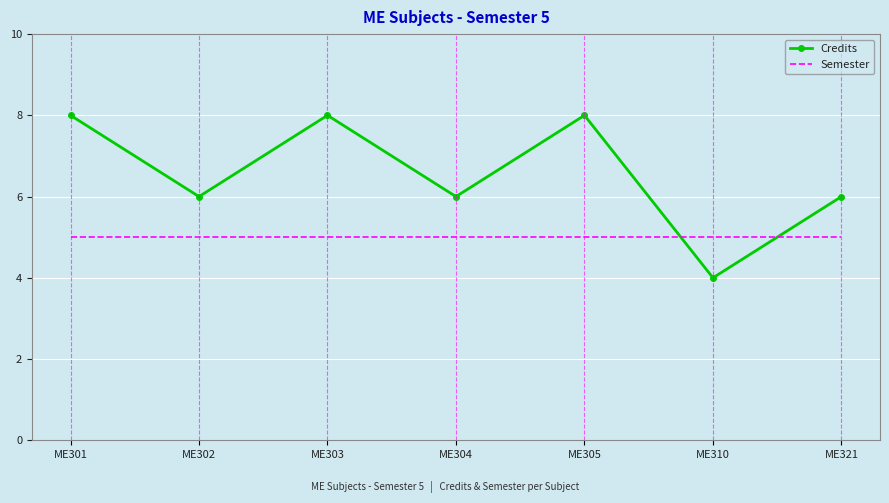

Between ME310 and ME321, which series saw the biggest shift?

Credits